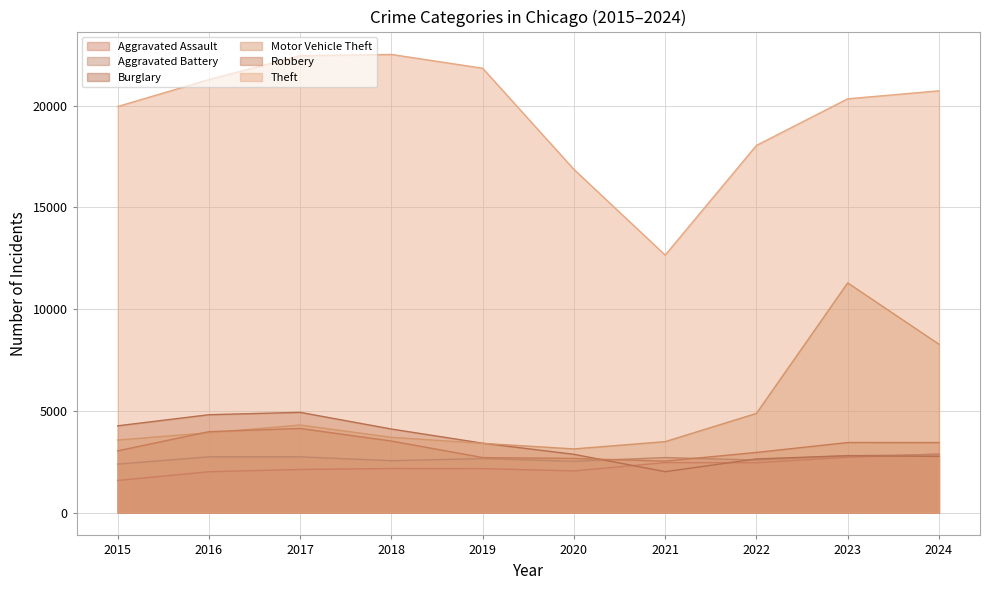

Read the Aggravated Assault value at 2023, to the nearest 100.

2700